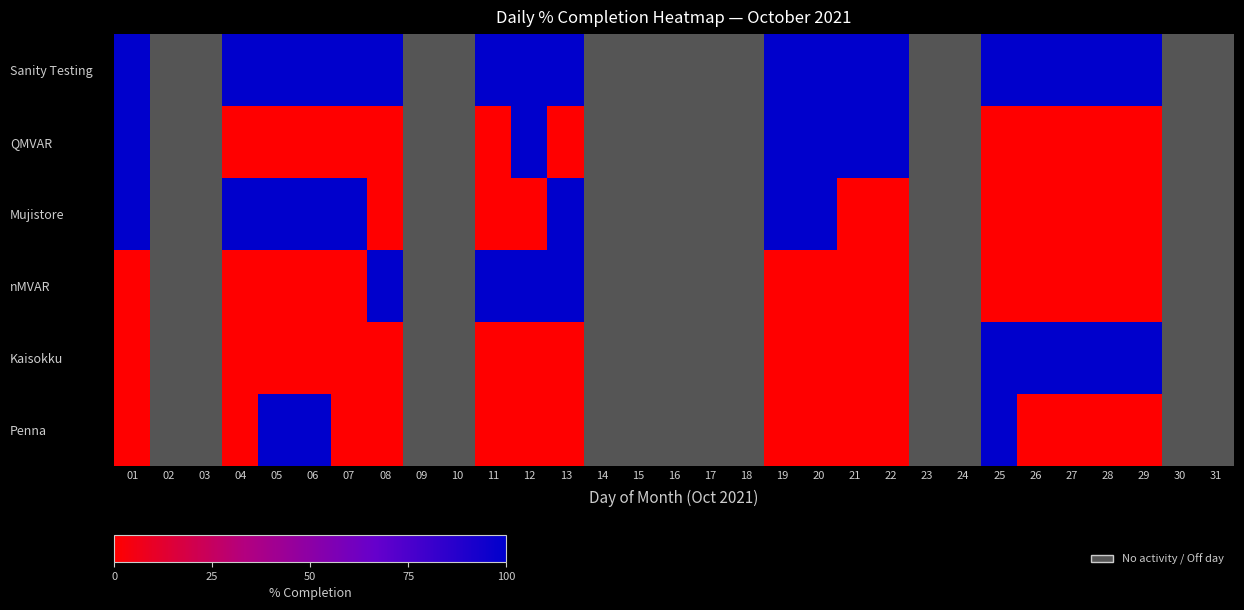

At which label does Sanity Testing reach its peak?

01